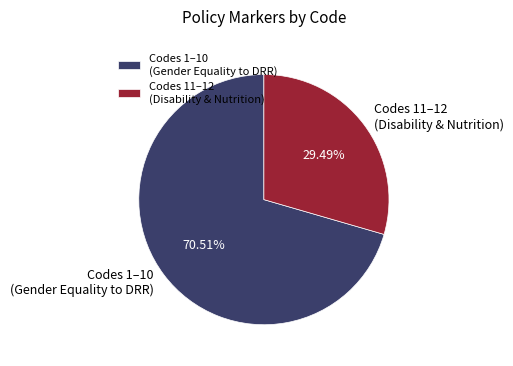

Approximately how many times larger is the value at Codes 1–10 (Gender Equality to DRR) compared to Codes 11–12 (Disability & Nutrition)?

2.4